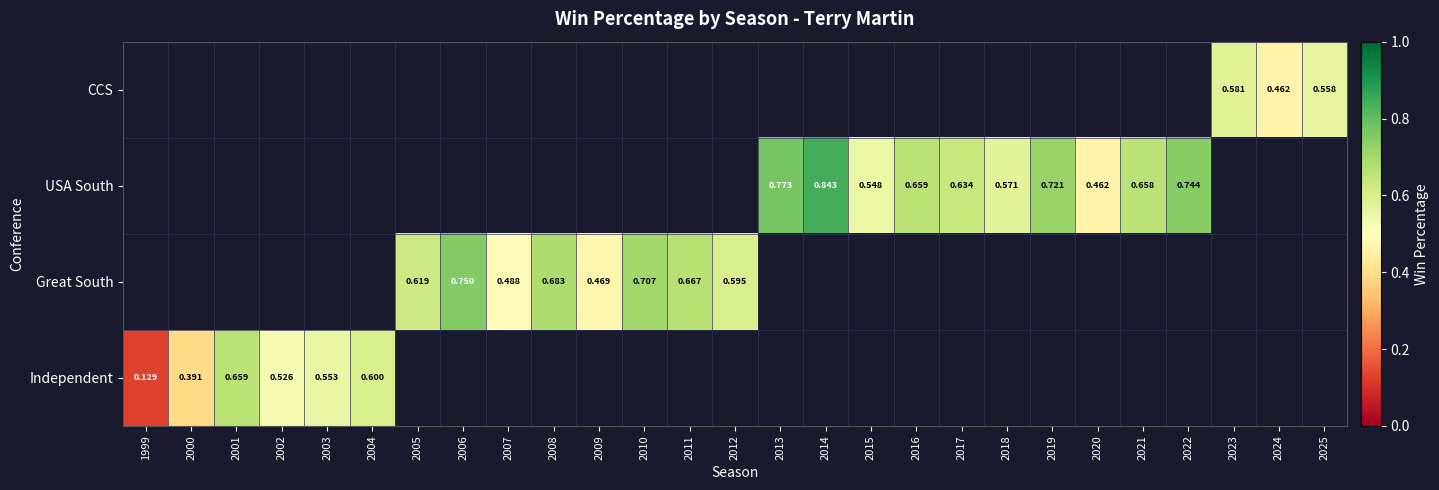

Is the value of Independent at 2001 greater than the value of CCS at 2025?

Yes